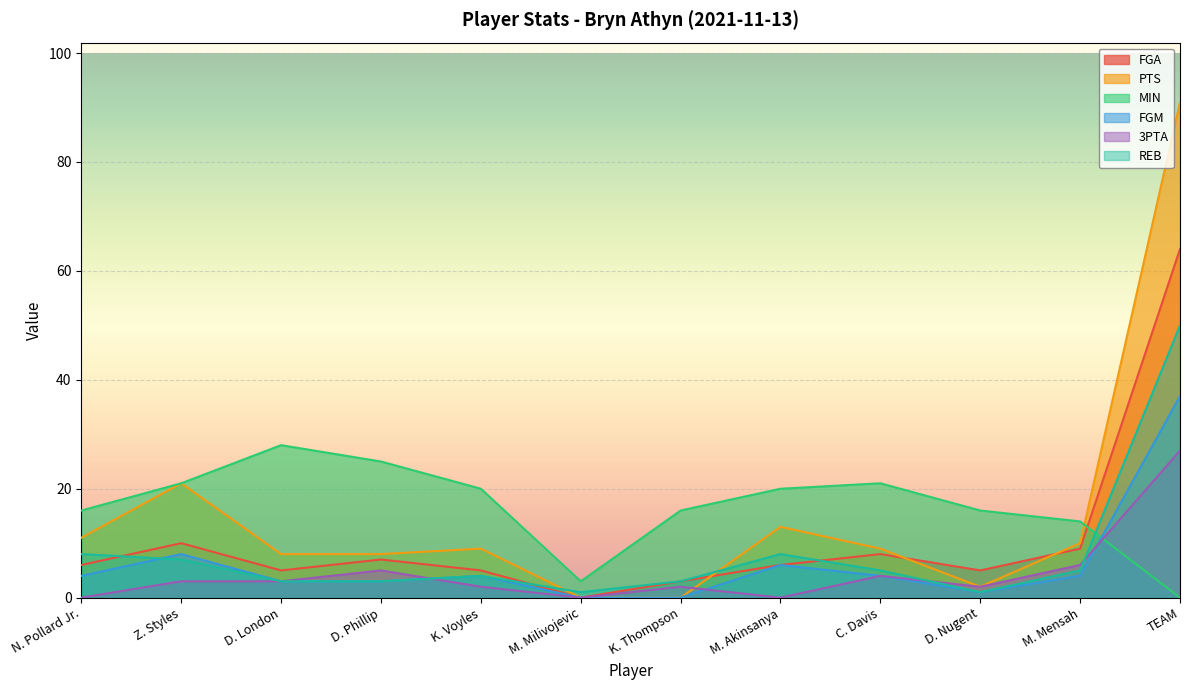

Is the value of MIN at N. Pollard Jr. greater than the value of FGM at M. Akinsanya?

Yes